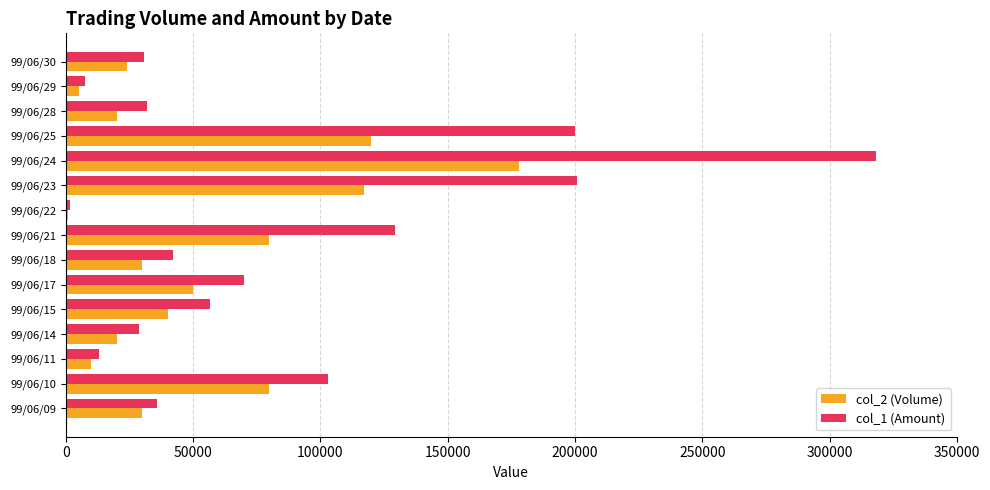

Count the number of categories in the chart.

15